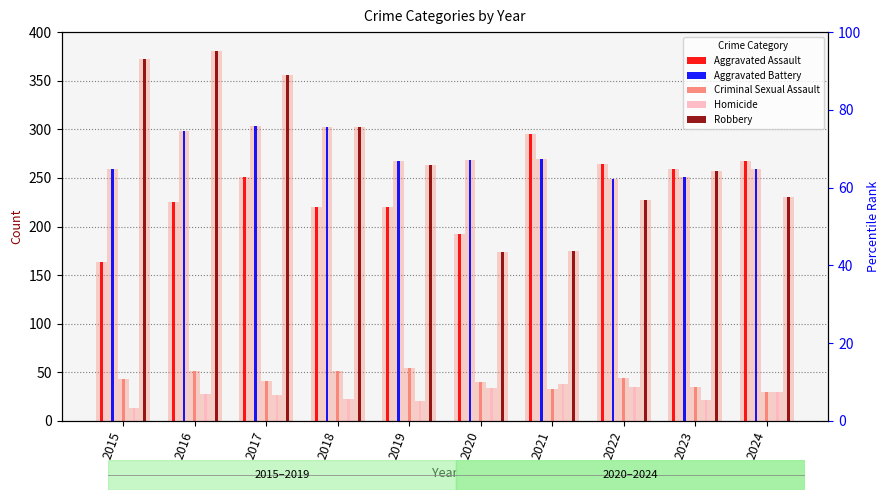

How many categories are shown in the chart?

10